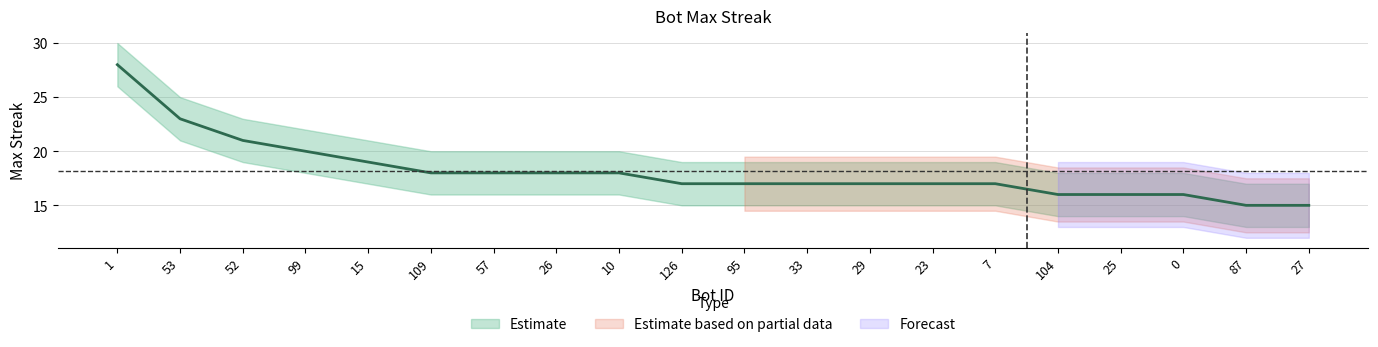

Reading right to left, extract all data points from this chart.

27=15	87=15	0=16	25=16	104=16	7=17	23=17	29=17	33=17	95=17	126=17	10=18	26=18	57=18	109=18	15=19	99=20	52=21	53=23	1=28